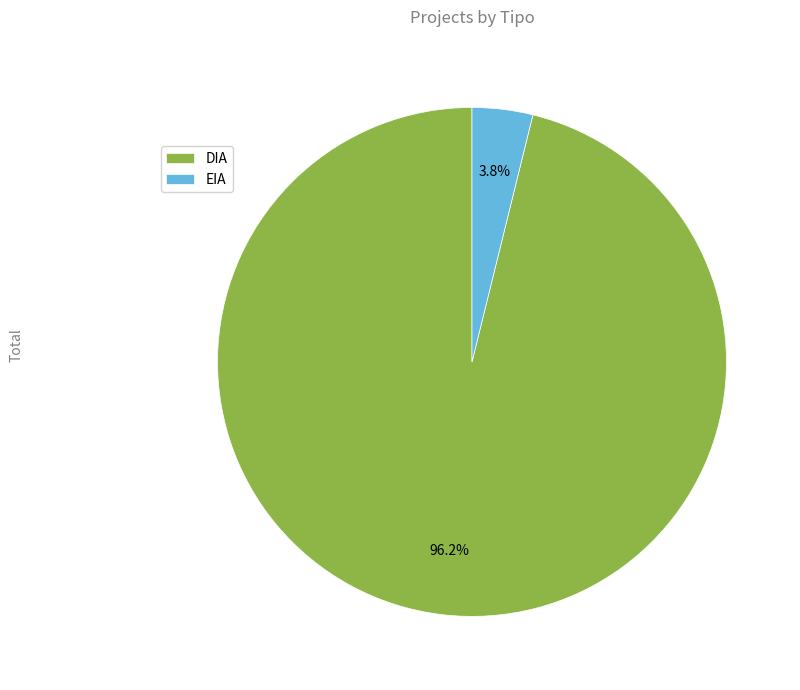

Is it true that EIA is 12% of the pie?

False